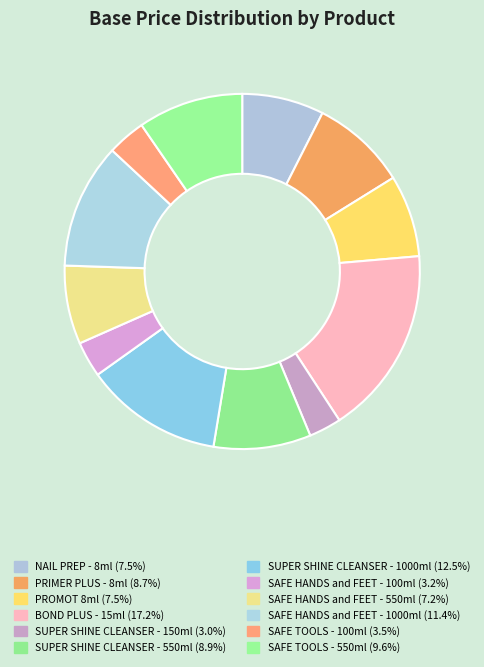

To the nearest percent, what is the difference between the largest and smallest slice percentages?

14%